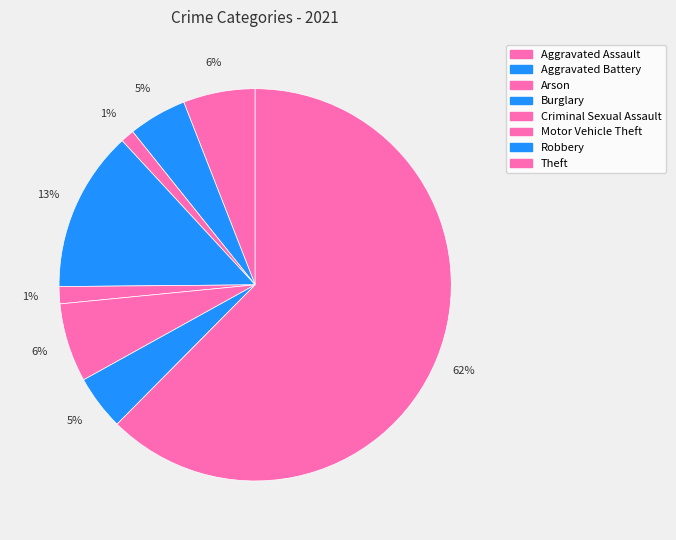

What is the largest slice in the pie chart?

Theft